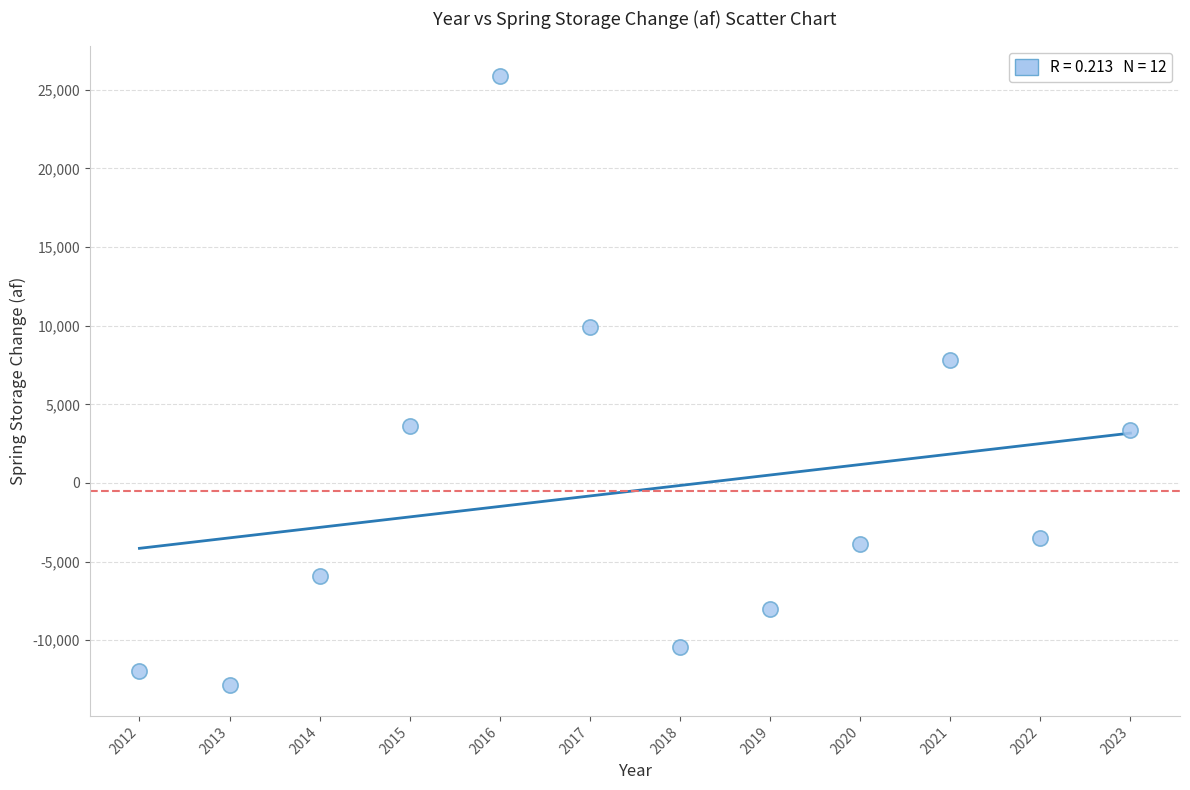

What is the range of Y values (max minus min)?

38740